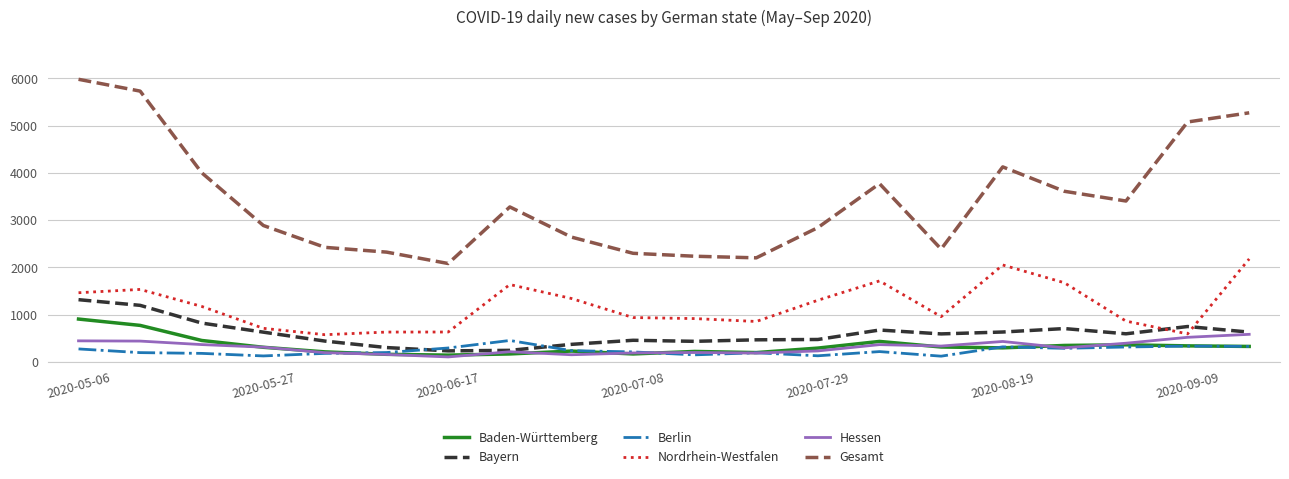

Which series has the largest total across all categories?

Gesamt